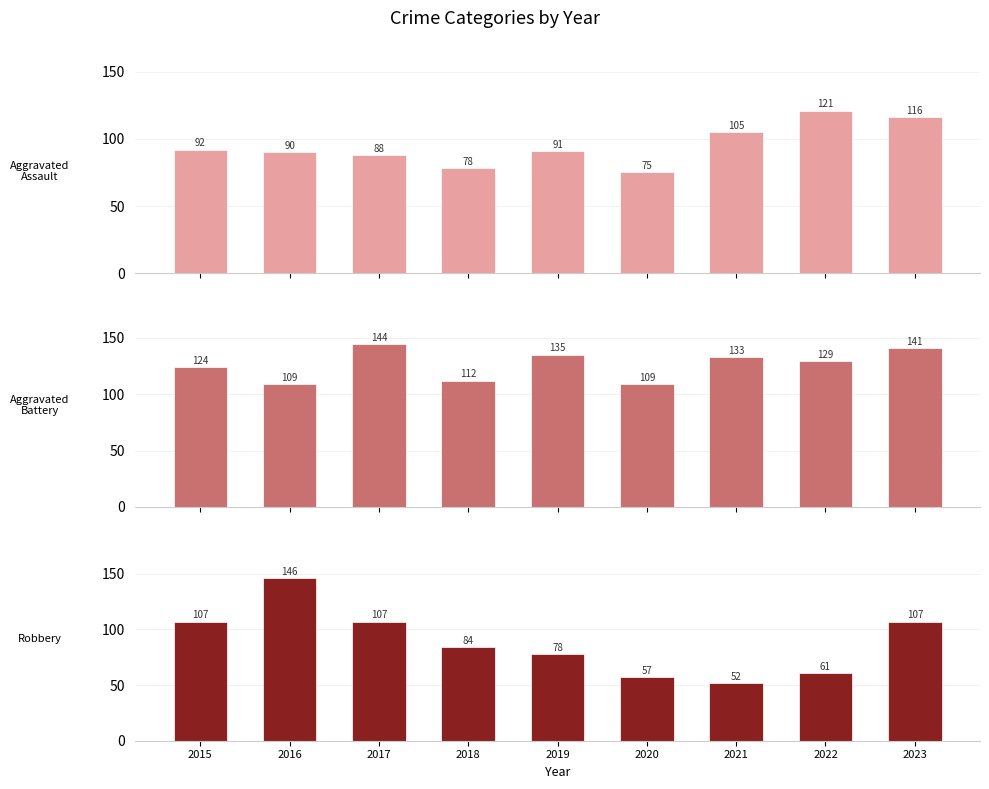

What is the average value of the Robbery series?

89